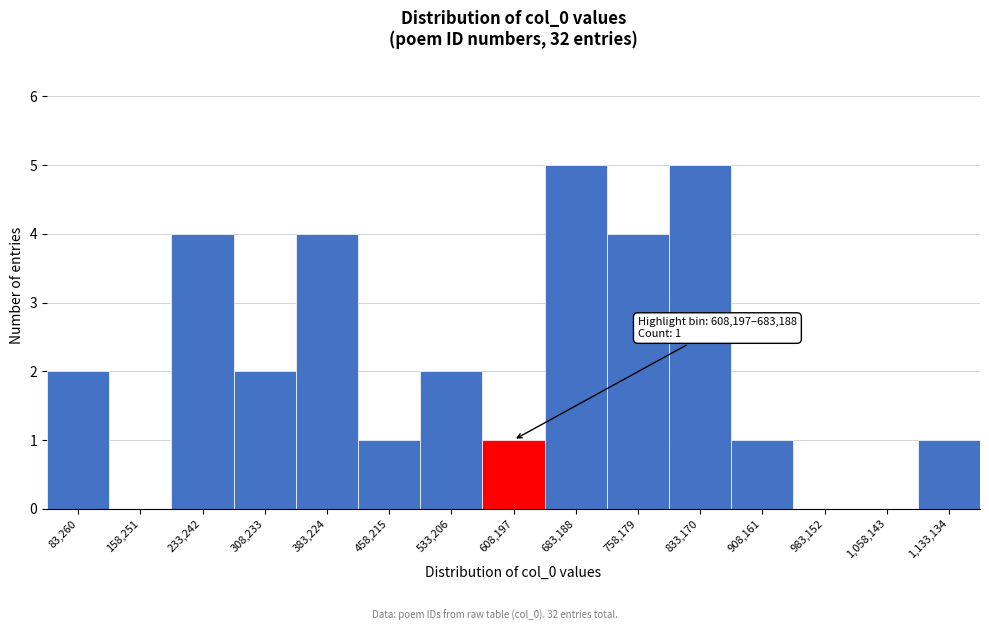

Reading right to left, list all the values displayed in this chart.

1,133,134=1	1,058,143=0	983,152=0	908,161=1	833,170=5	758,179=4	683,188=5	608,197=1	533,206=2	458,215=1	383,224=4	308,233=2	233,242=4	158,251=0	83,260=2